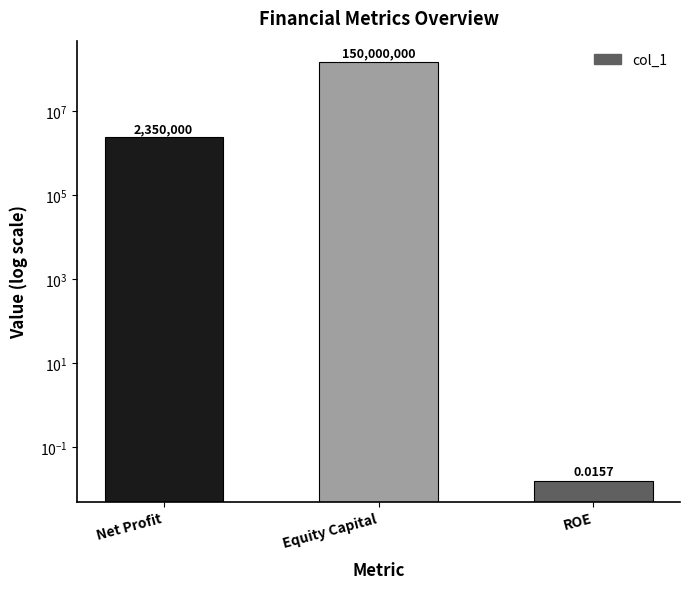

How many bars are there in total?

3